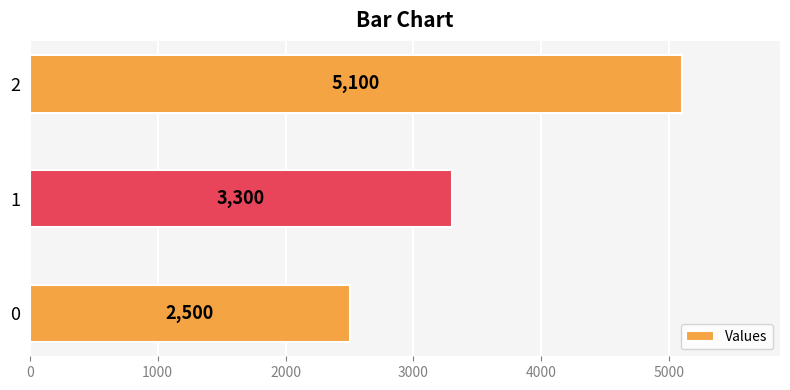

What is the average value?

3633